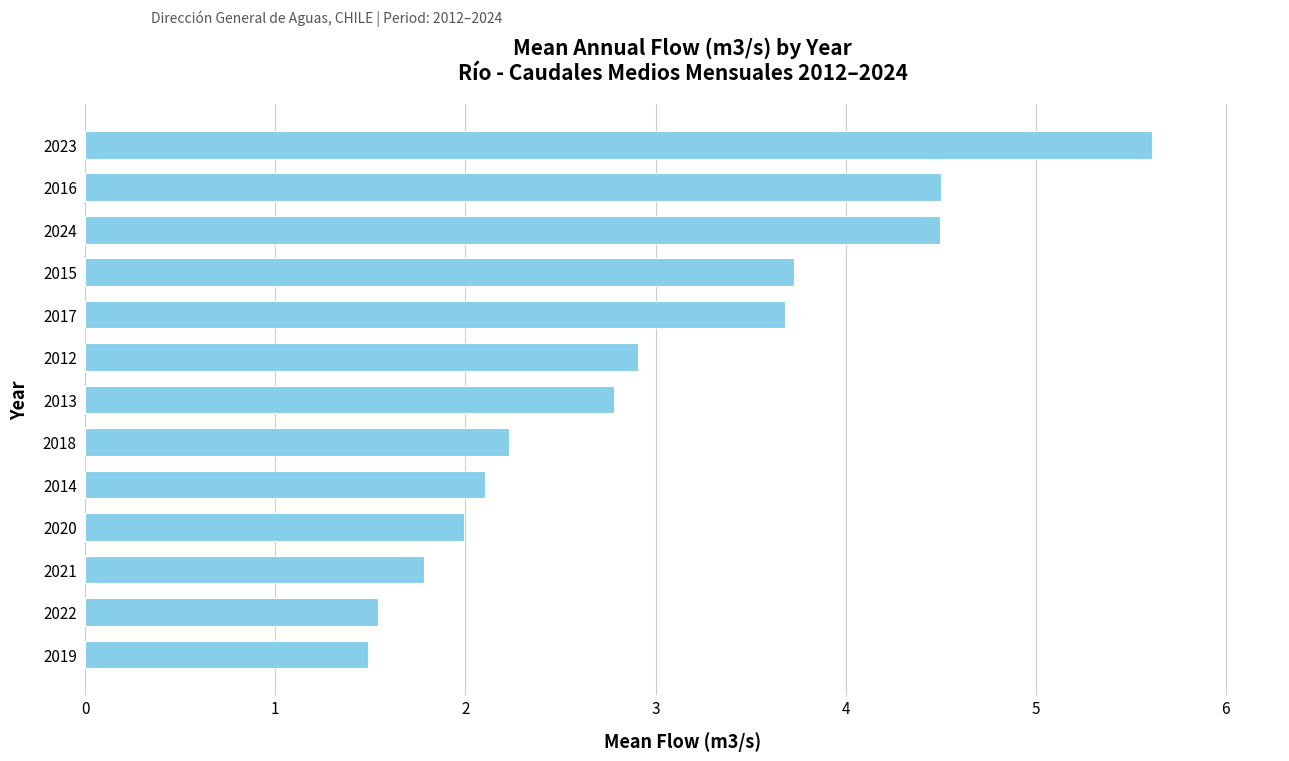

Reading bottom to top, list all the values displayed in this chart.

2019=1.5	2022=1.5	2021=1.8	2020=2.0	2014=2.1	2018=2.2	2013=2.8	2012=2.9	2017=3.7	2015=3.7	2024=4.5	2016=4.5	2023=5.6